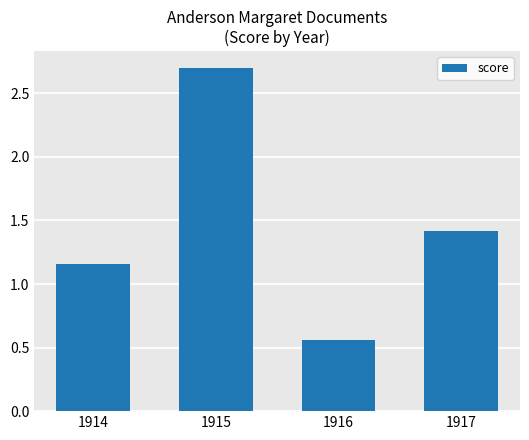

What is the change in value from 1915 to 1917?

-1.3